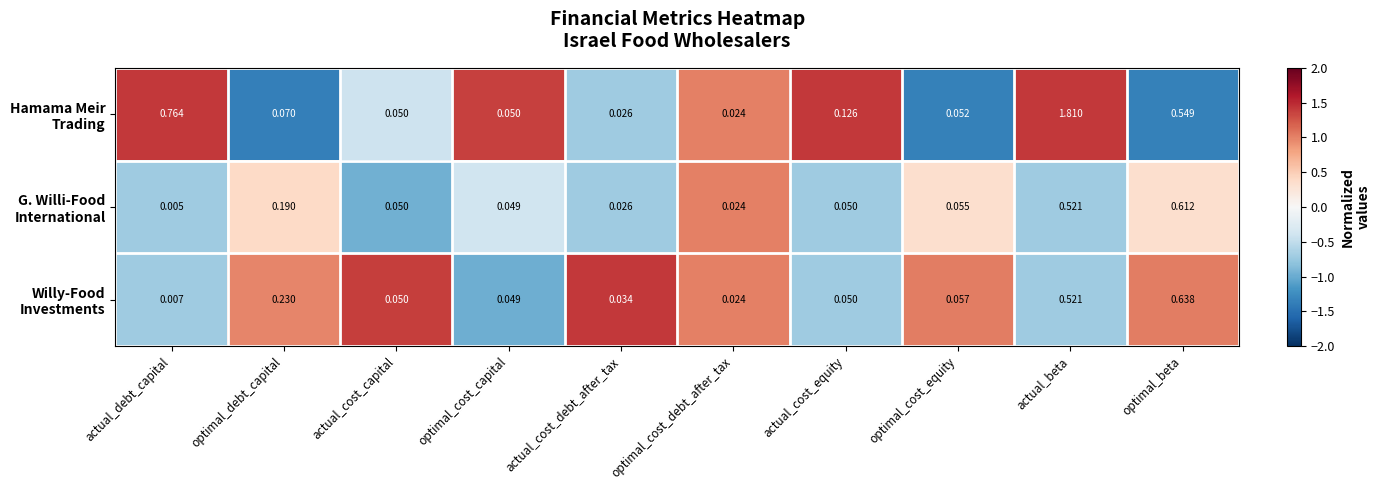

At which category does the chart reach its minimum across all series?

actual_debt_capital